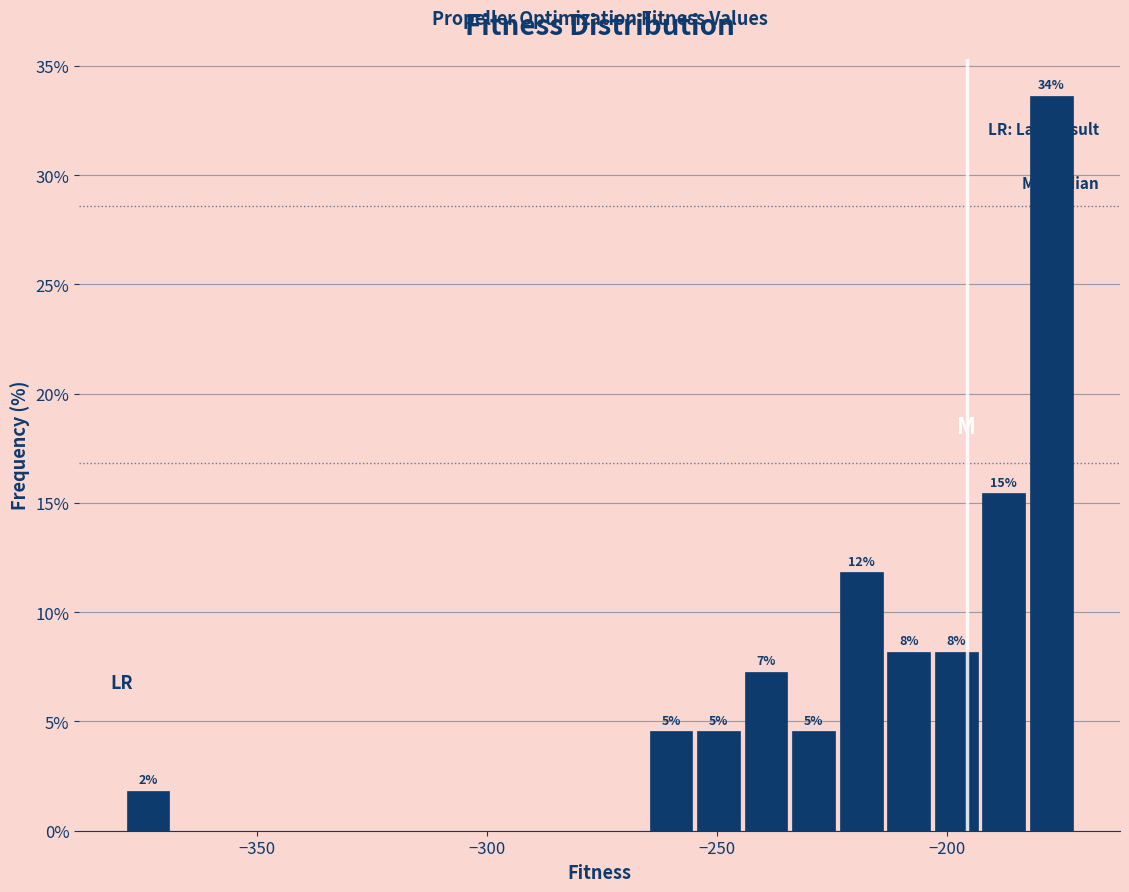

Around what value on the x-axis is the tallest bar? Give the approximate position of its centre, as read against the axis.

-175